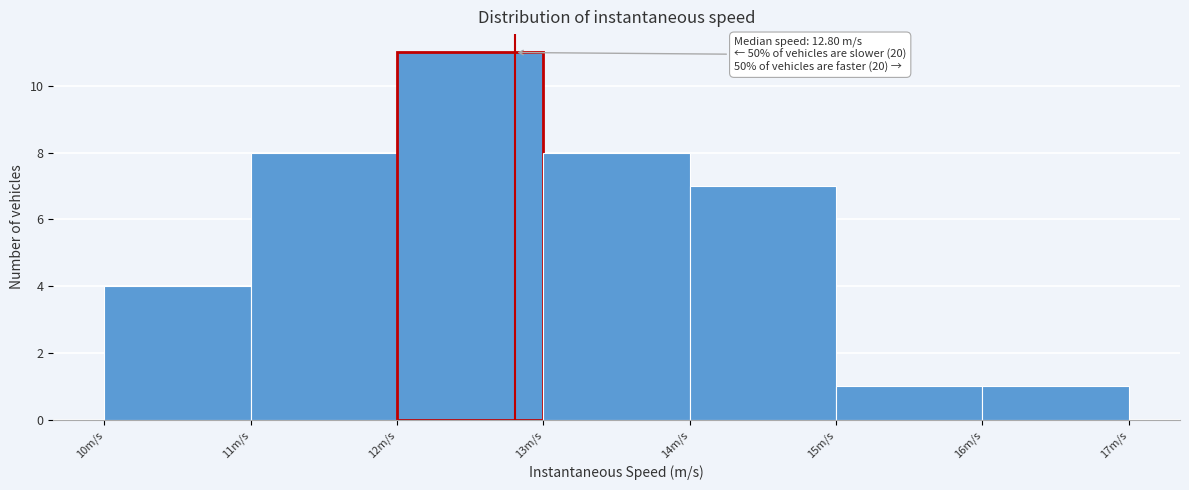

Which range on the x-axis has the tallest bar?

12 to 13